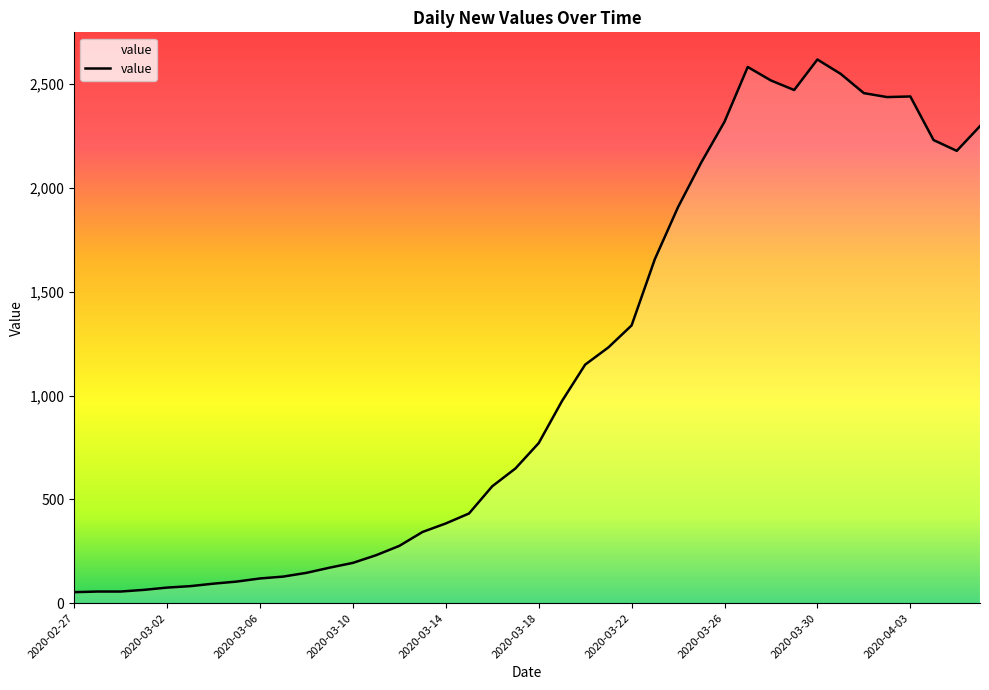

Reading right to left, list all the values displayed in this chart.

2298	2179	2231	2441	2438	2457	2550	2619	2472	2518	2583	2319	2123	1908	1657	1338	1232	1149	973	771	649	563	432	384	343	276	231	194	171	146	128	119	104	94	82	75	64	56	56	53